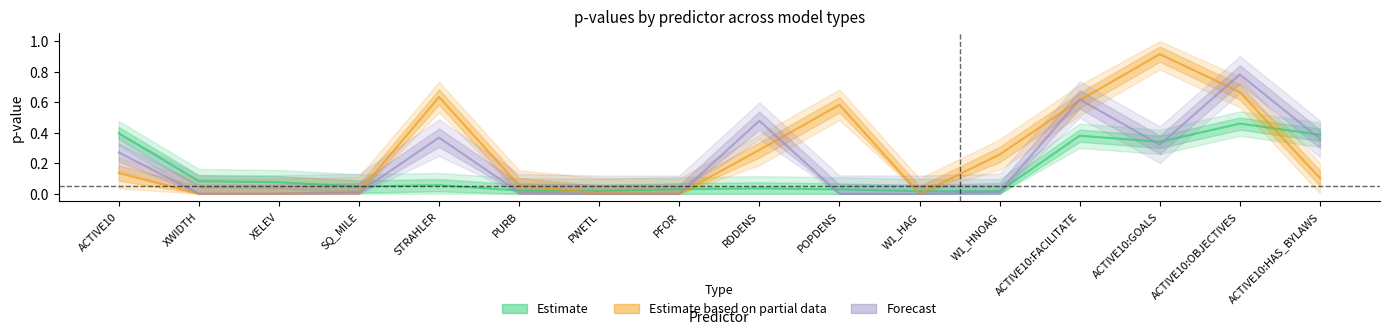

What is the spread (max minus min) of values at XELEV?

0.1